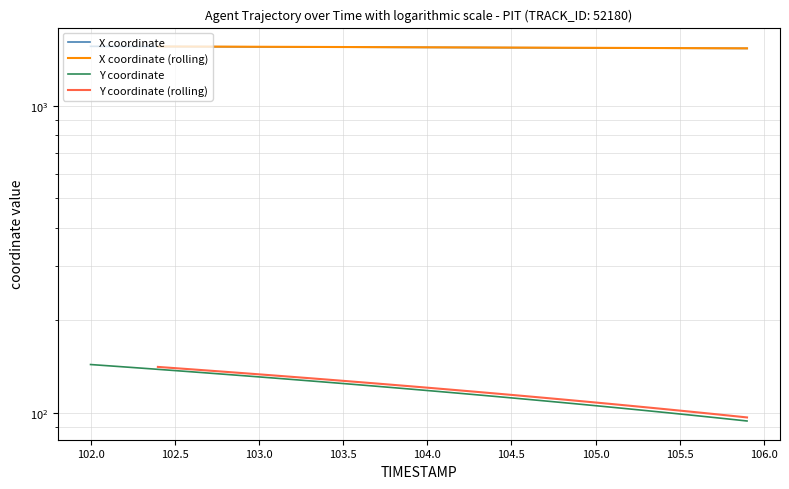

True or false: X and Y intersect in this chart.

False